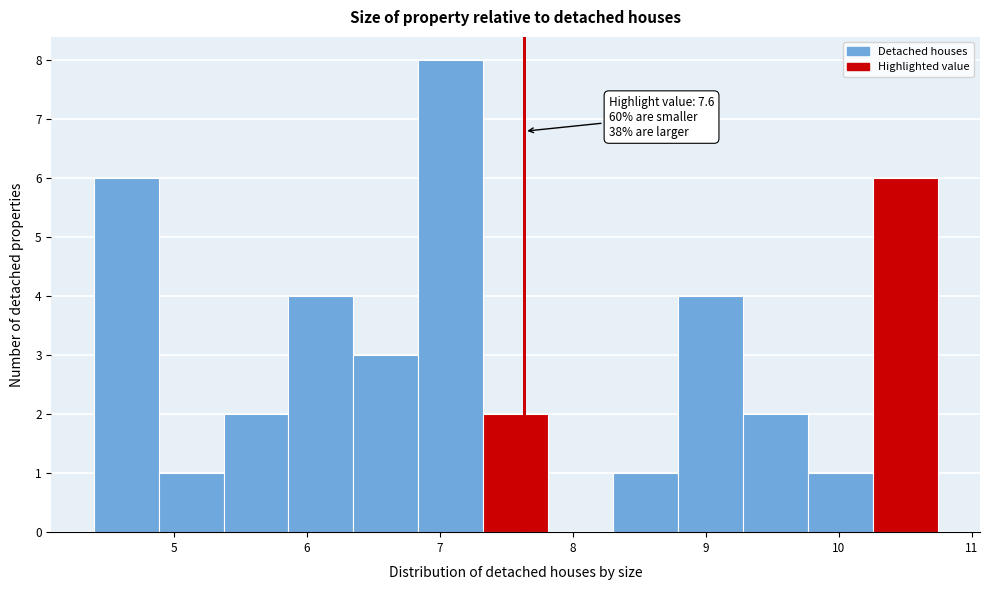

Which range on the x-axis has the tallest bar?

6.8 to 7.3